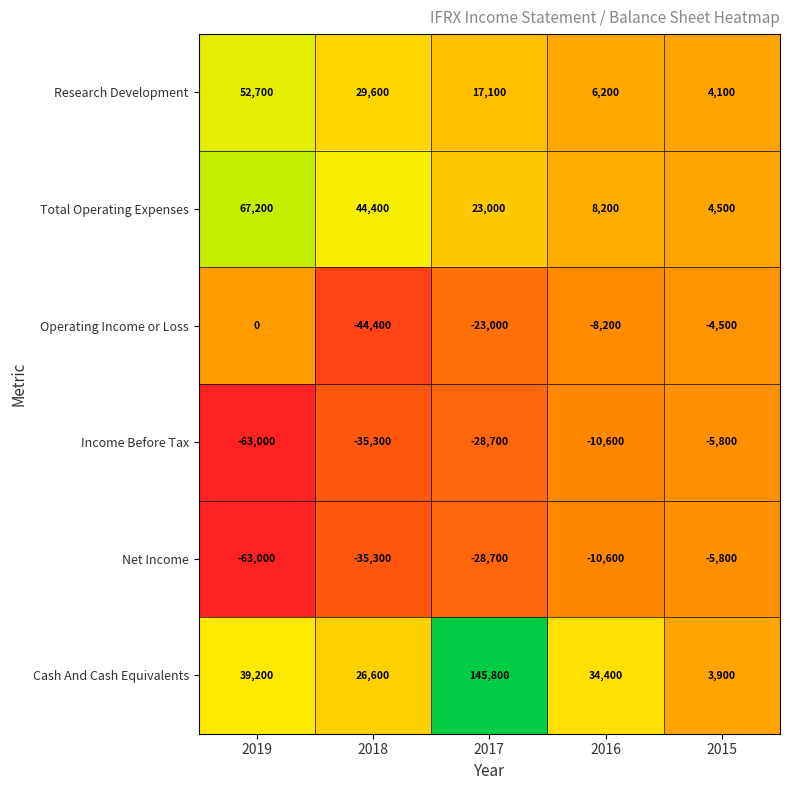

What is the difference between the highest and lowest values at 2015?

10300